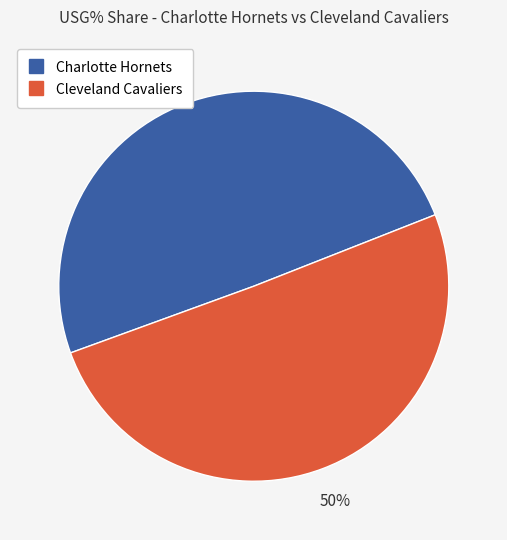

To the nearest percent, what is the combined percentage of Cleveland Cavaliers and Charlotte Hornets?

100%